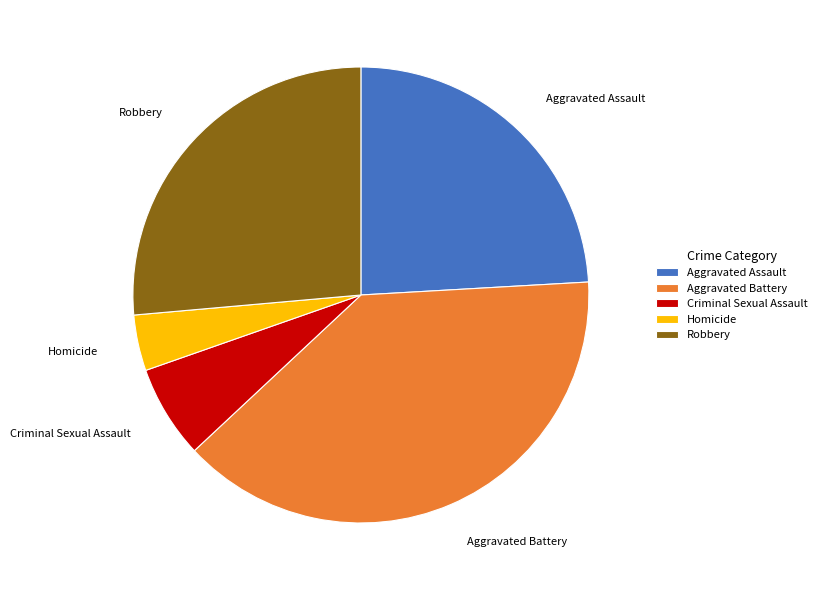

What is the largest slice in the pie chart?

Aggravated Battery